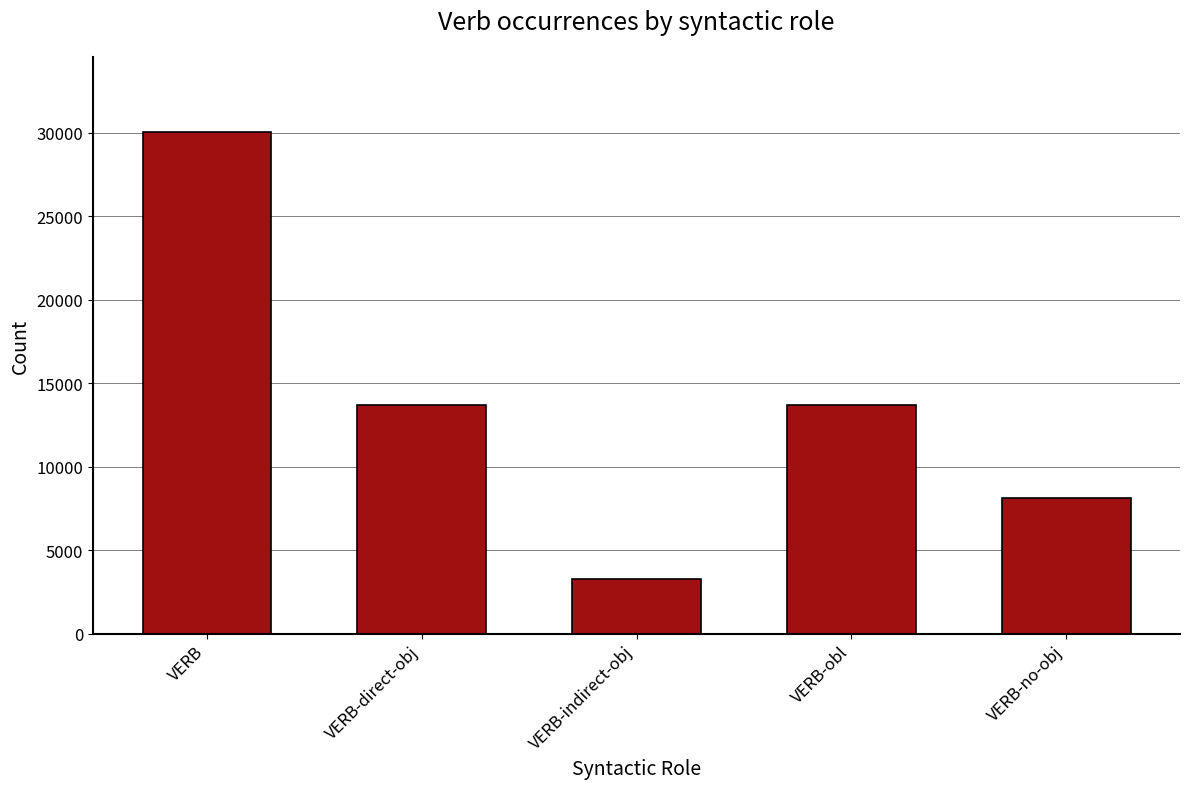

The chart shows a value of 13713 at VERB-direct-obj. True or false?

True